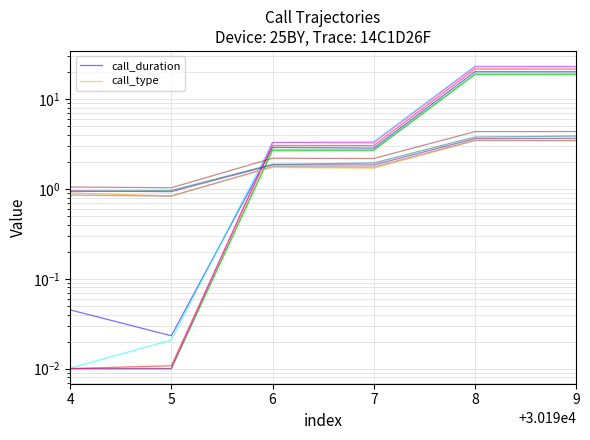

Between 5 and 6, which series saw the biggest shift?

call_duration